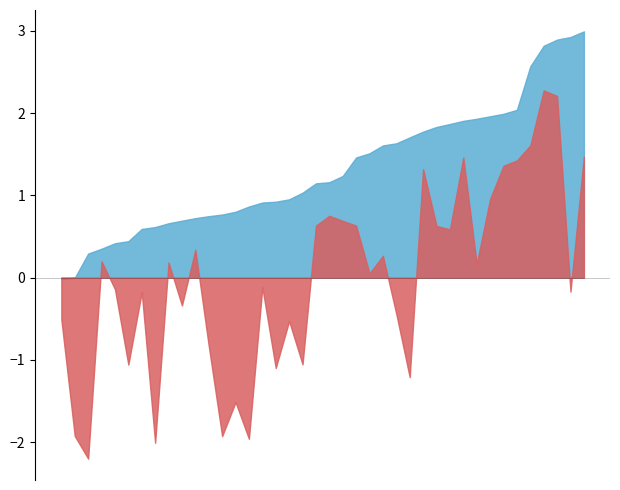

What is the greatest value displayed?

3.0